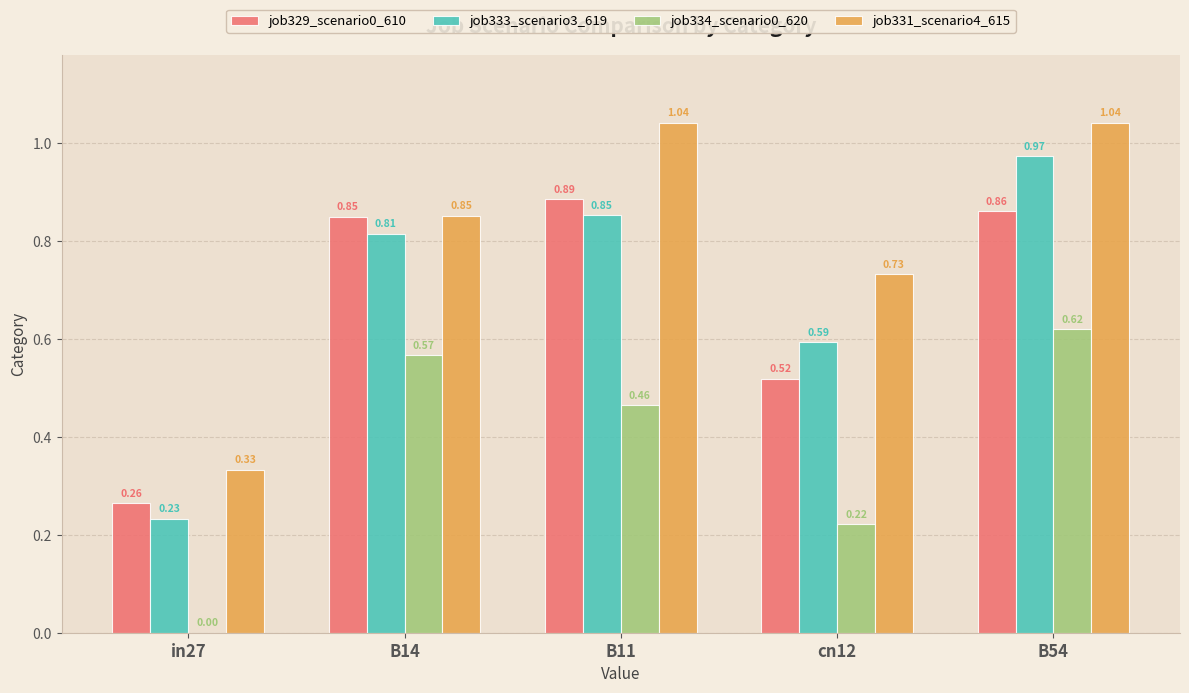

Which series changed the most between in27 and B54?

job333_scenario3_619